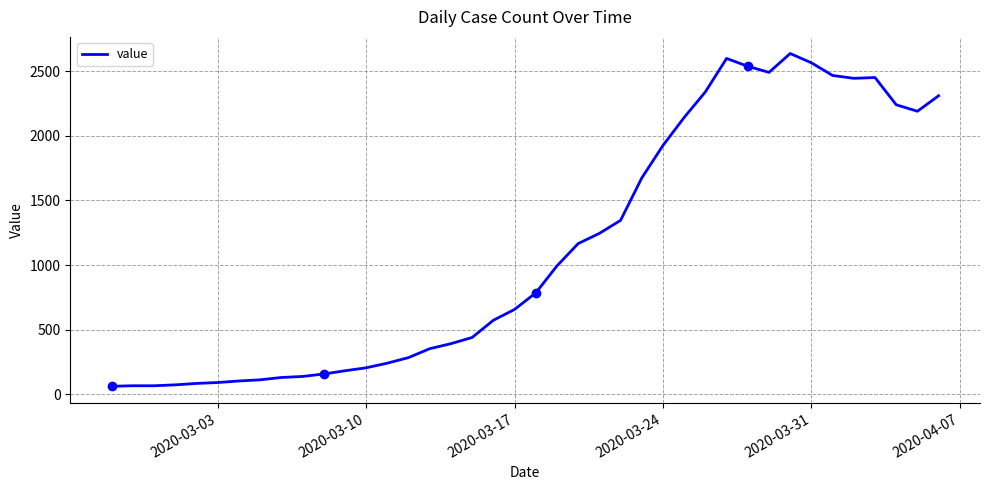

What is the minimum value shown in the chart?

61